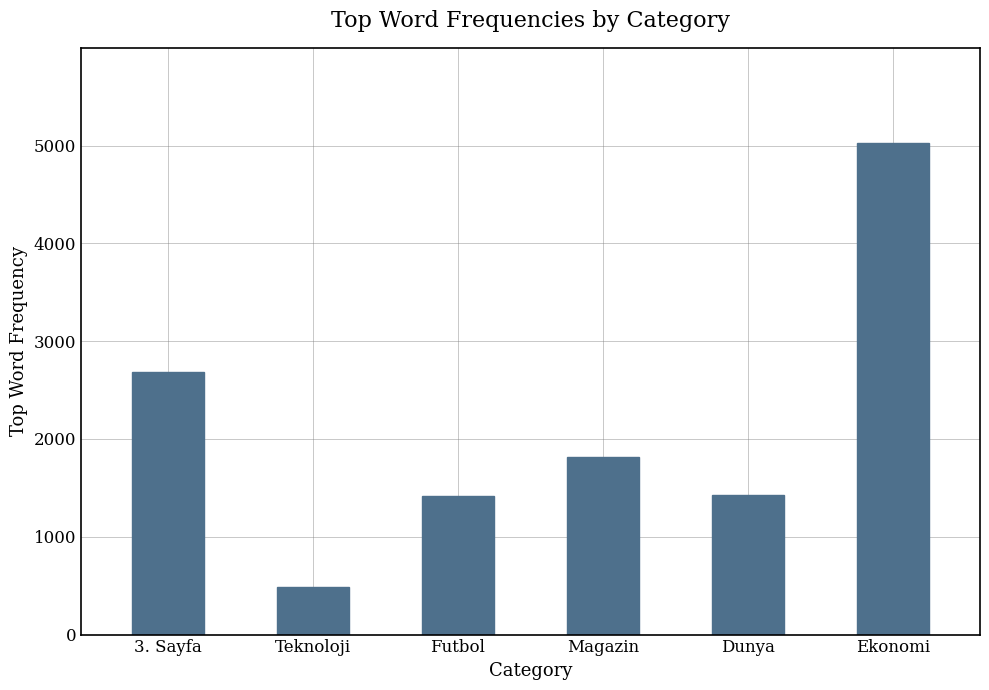

The value at Ekonomi is 6938. True or false?

False